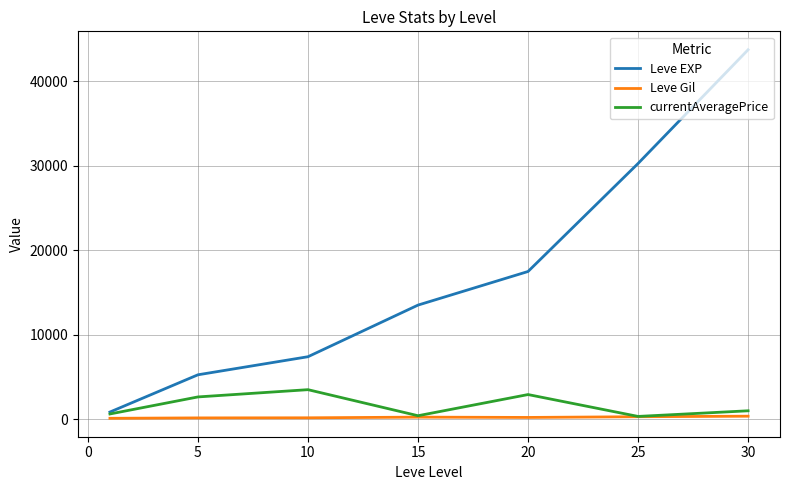

List the series in order of their peak value, lowest first.

Leve Gil, currentAveragePrice, Leve EXP